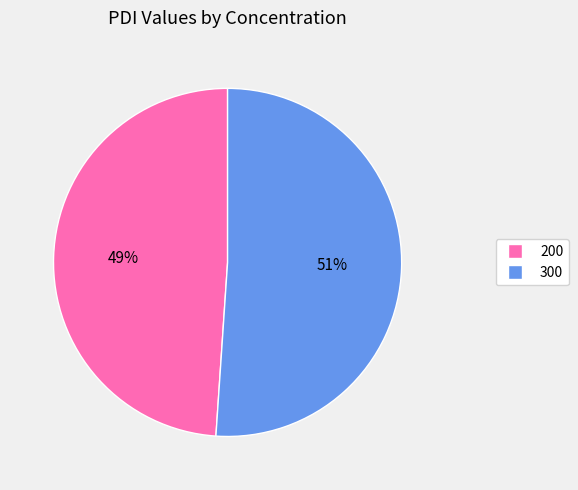

Which slice is the smallest?

200